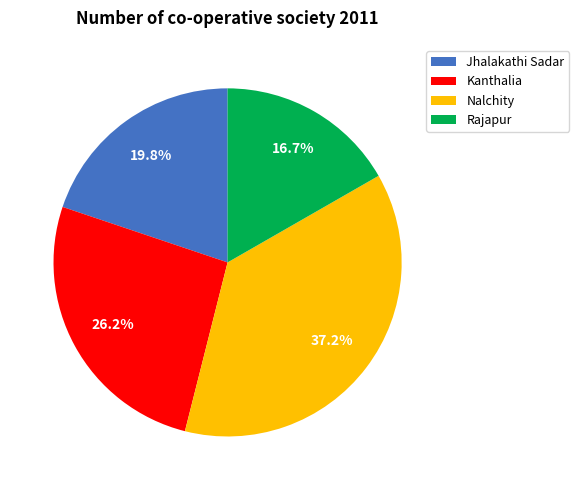

To the nearest percent, what is the difference between the largest and smallest slice percentages?

21%